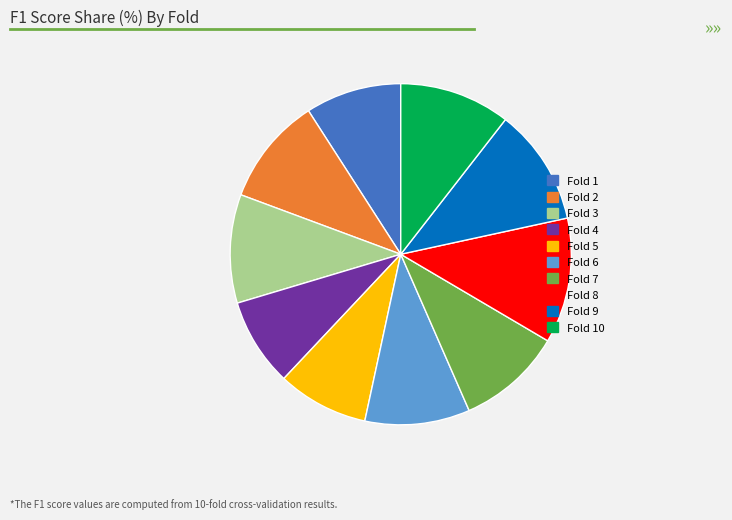

How many segments does this pie chart have?

10